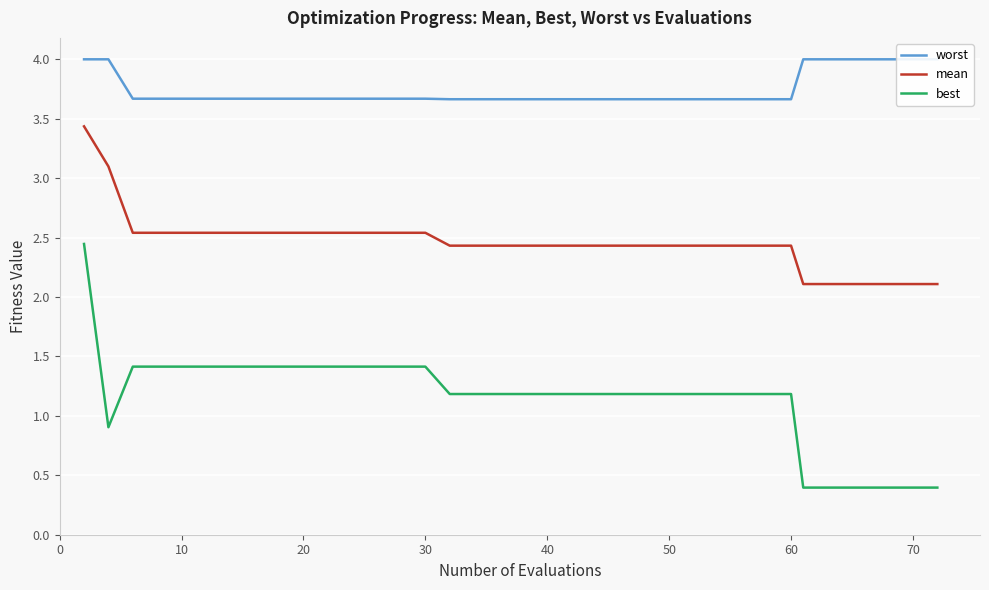

What is the difference between the second highest and second lowest values in the best series?

1.0